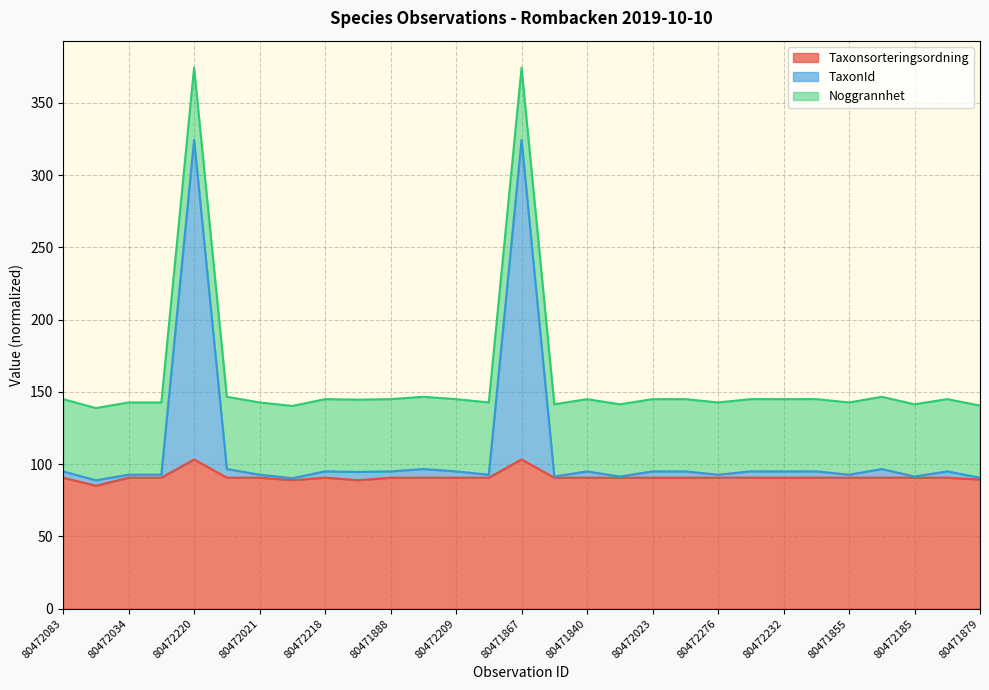

At how many categories does at least one series exceed 149?

2